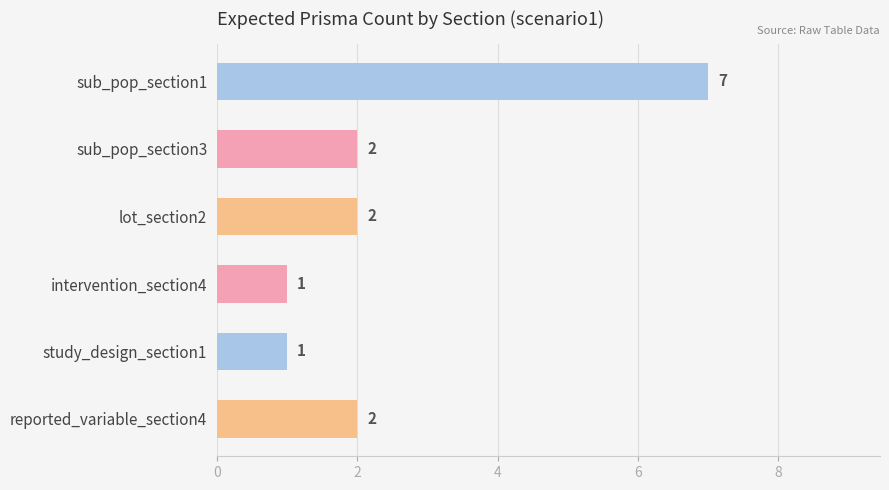

Reading top to bottom, list all the values displayed in this chart.

sub_pop_section1=7	sub_pop_section3=2	lot_section2=2	intervention_section4=1	study_design_section1=1	reported_variable_section4=2